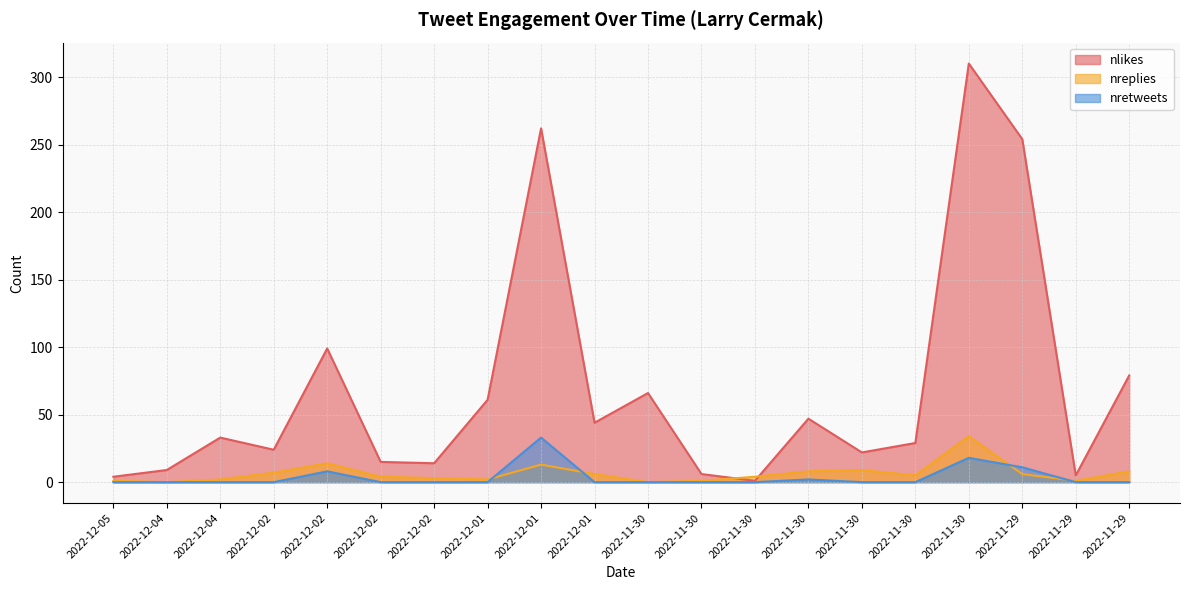

Does the chart have visible grid lines?

Yes